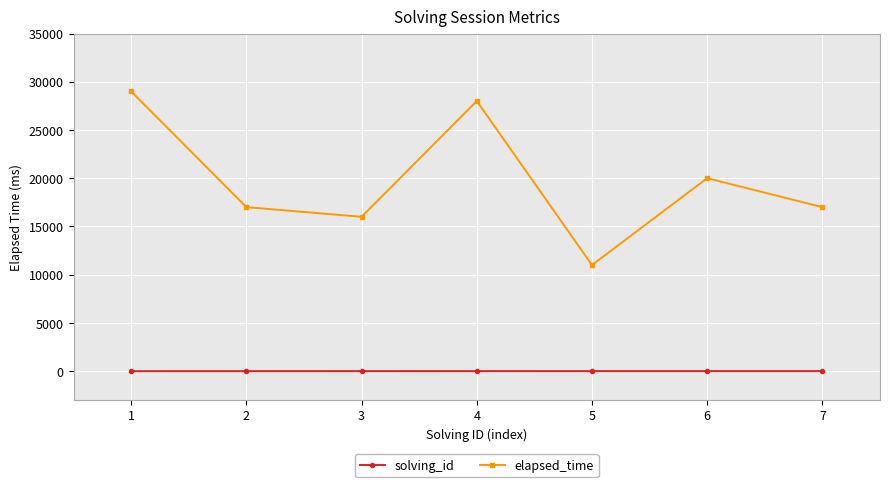

What are all the series names shown in the legend?

solving_id, elapsed_time